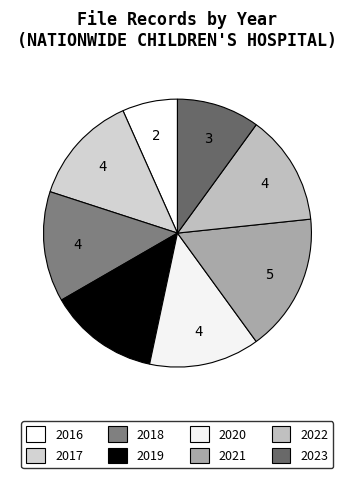

Rank the categories by value from highest to lowest.

2021, 2017, 2018, 2019, 2020, 2022, 2023, 2016